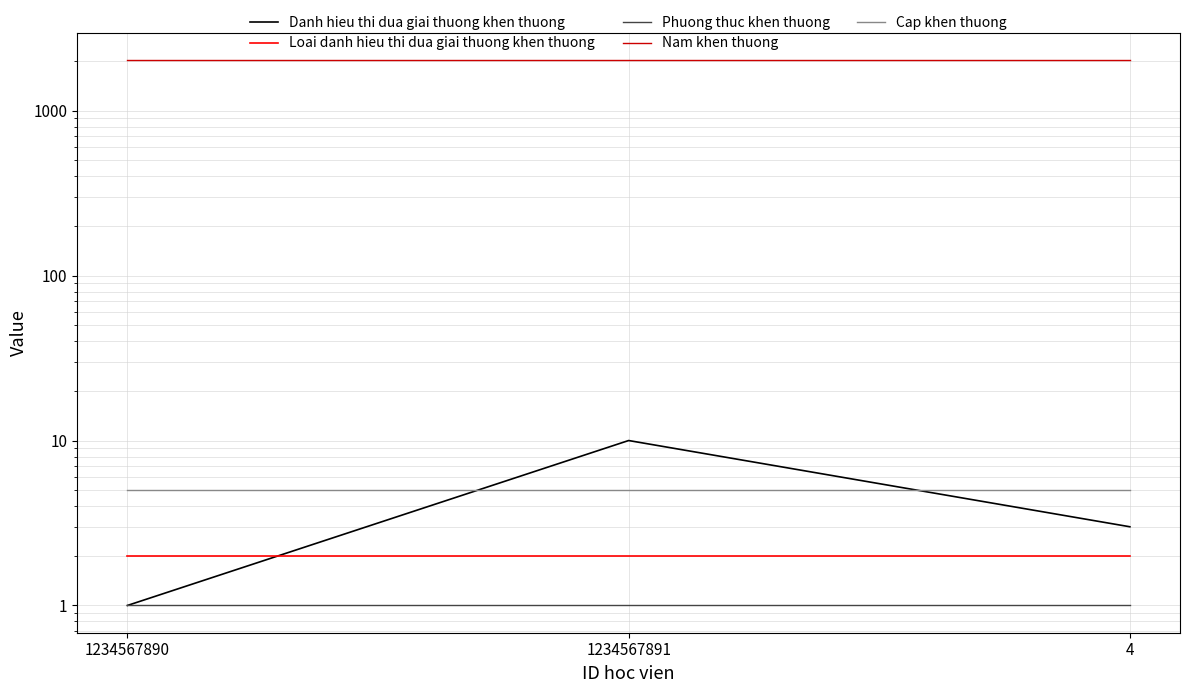

What is the label of the 3rd point from the left?

4